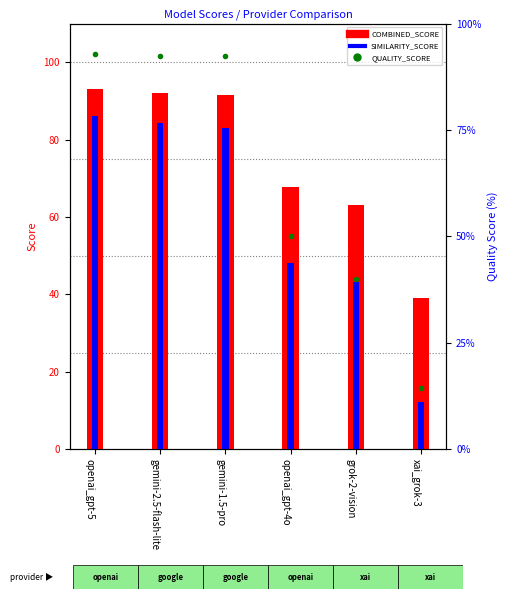

What is the difference between the highest and lowest values at grok-2-vision?

23.1